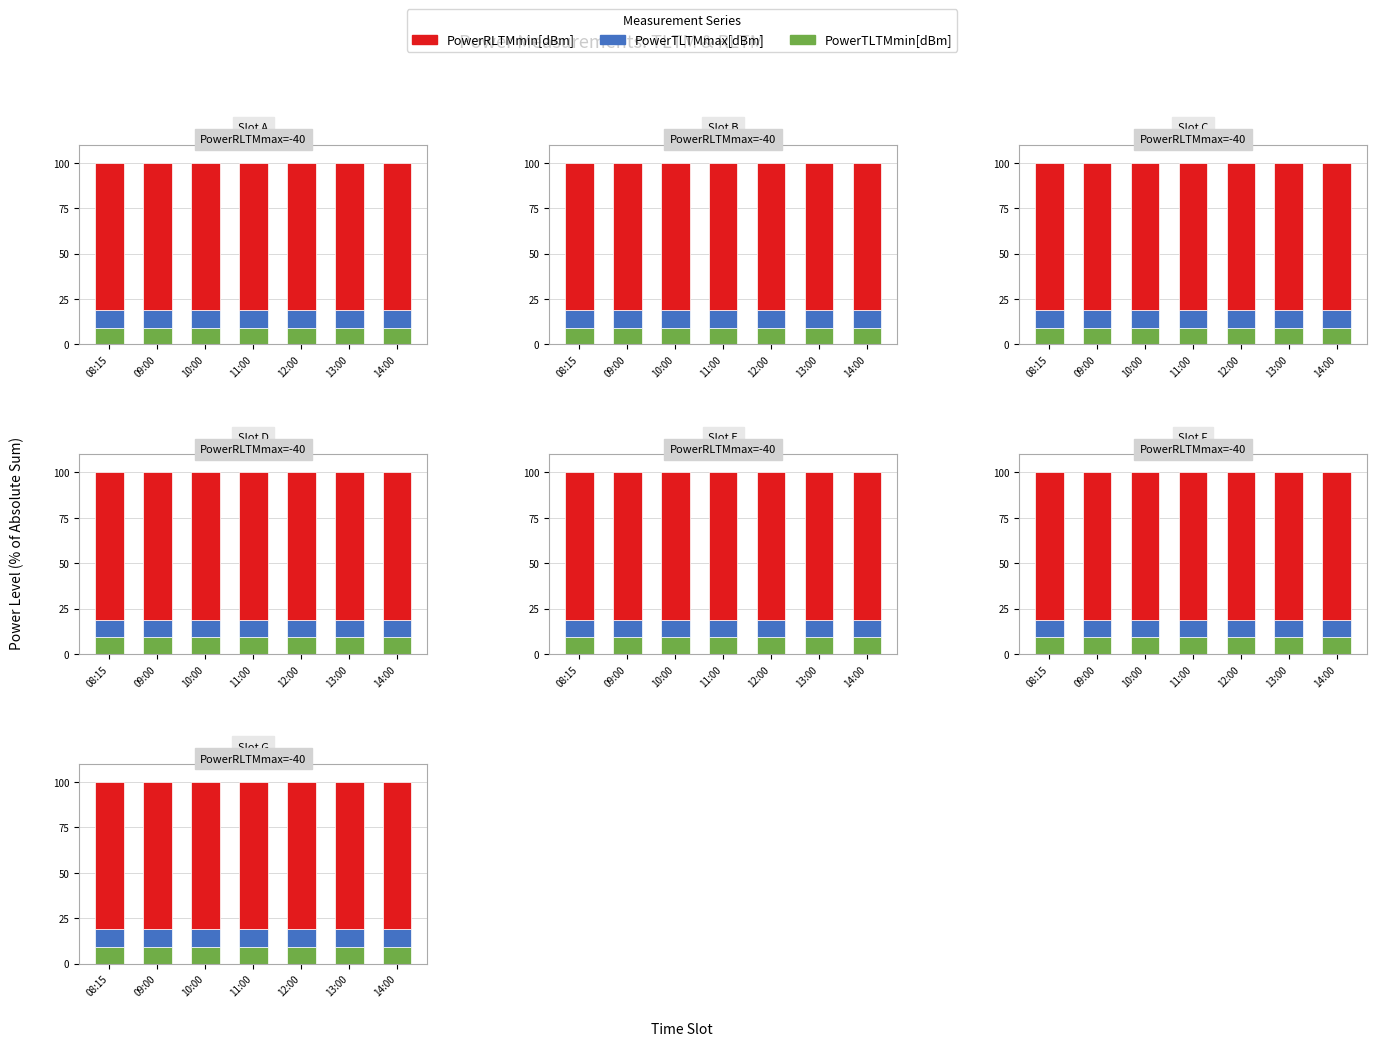

What are all the series names shown in the legend?

PowerTLTMmin[dBm], PowerTLTMmax[dBm], PowerRLTMmin[dBm]